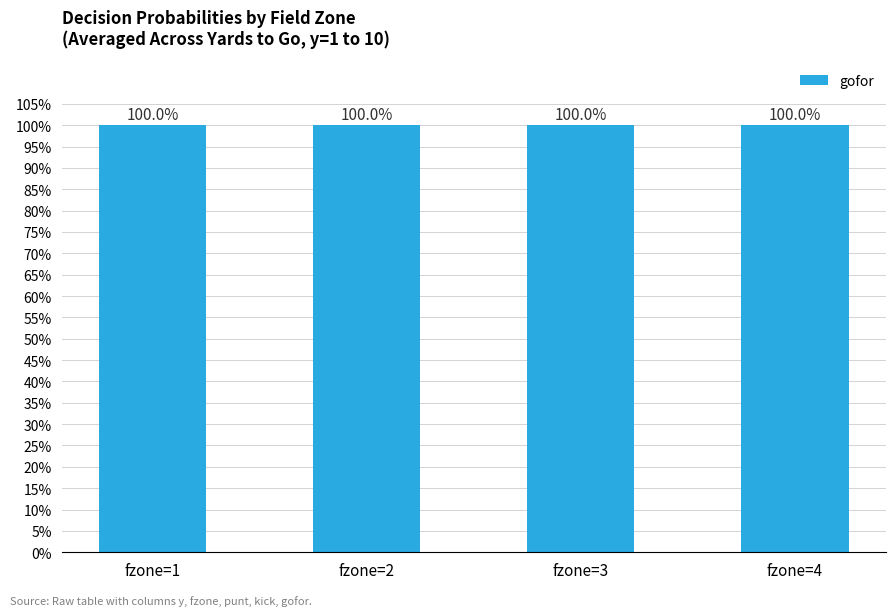

Are the bars horizontal?

No